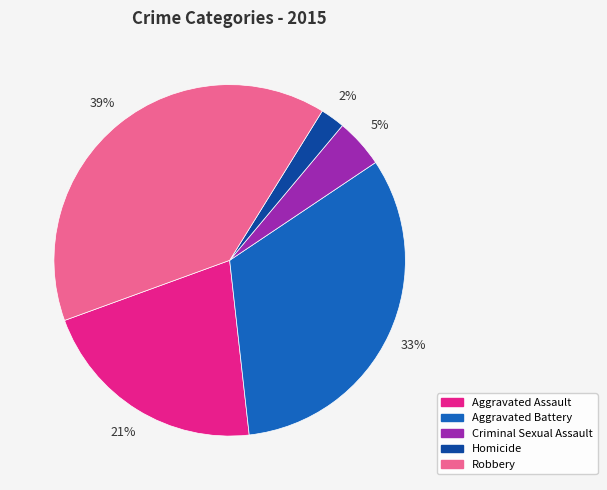

To the nearest percent, what is the combined percentage of Aggravated Battery and Robbery?

72%